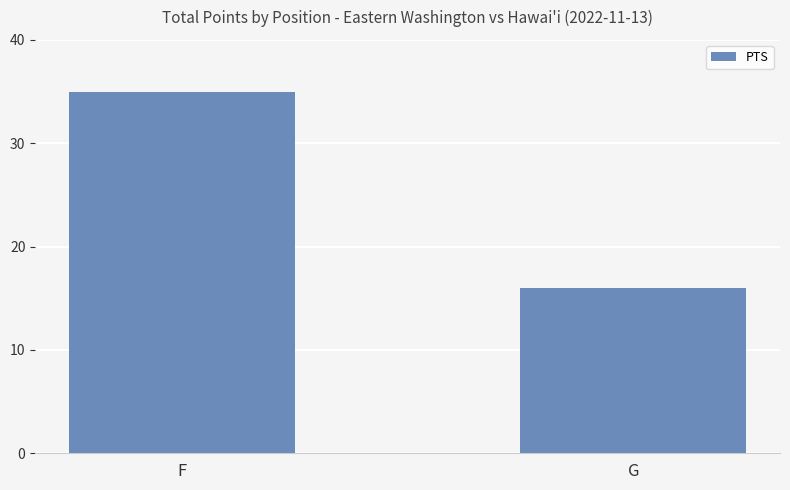

How many values are between 16 and 35?

2